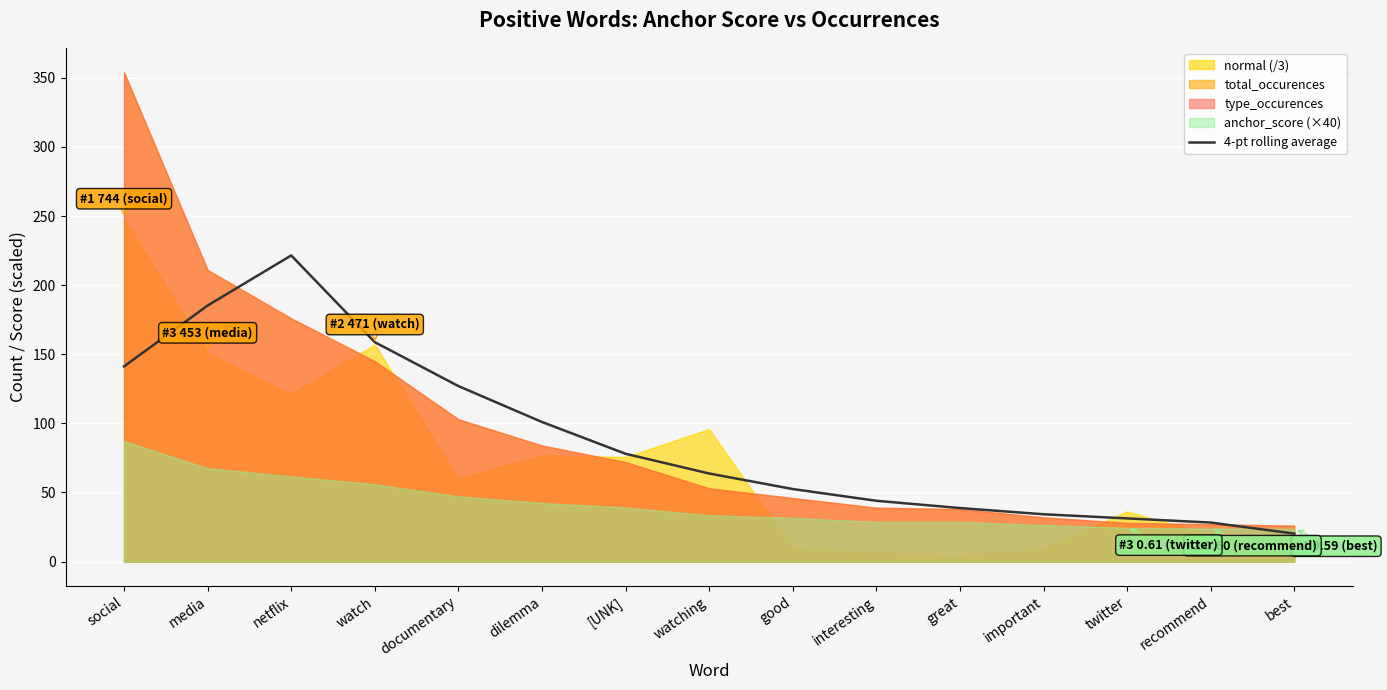

What is the difference between the values at good and [UNK]?

25.5